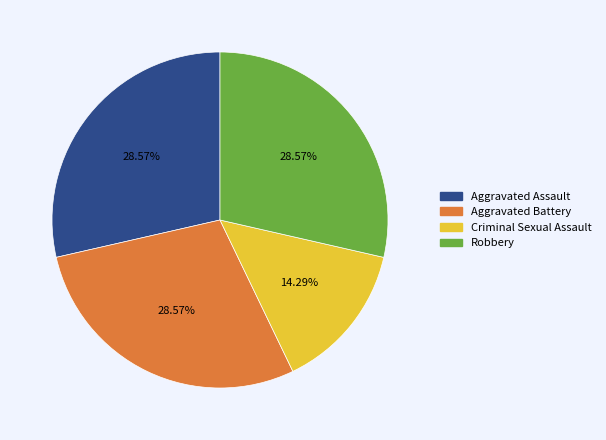

Does Aggravated Assault account for over 50% of the chart?

No